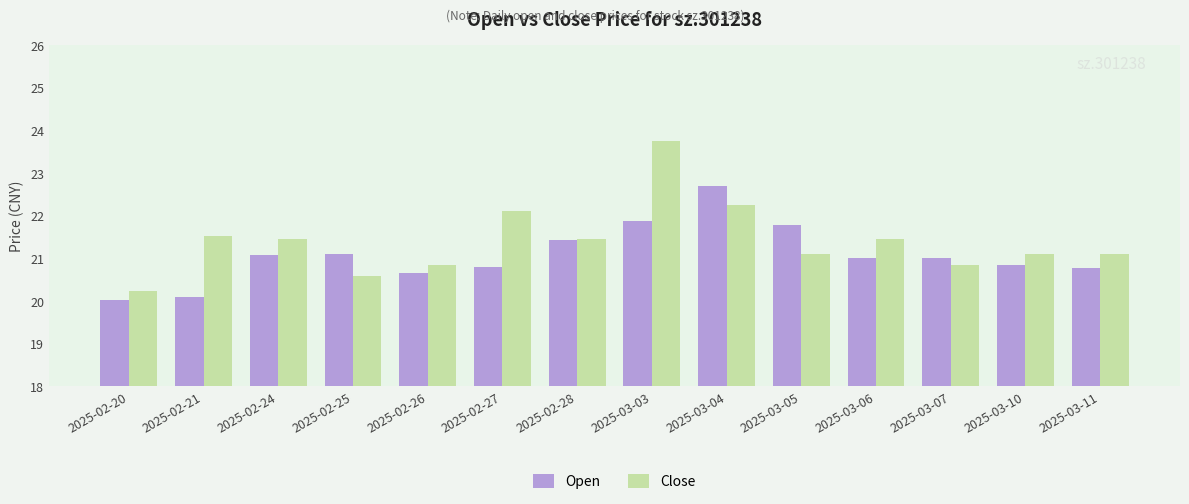

What is the difference between the maximum and minimum values in the Close series?

3.5